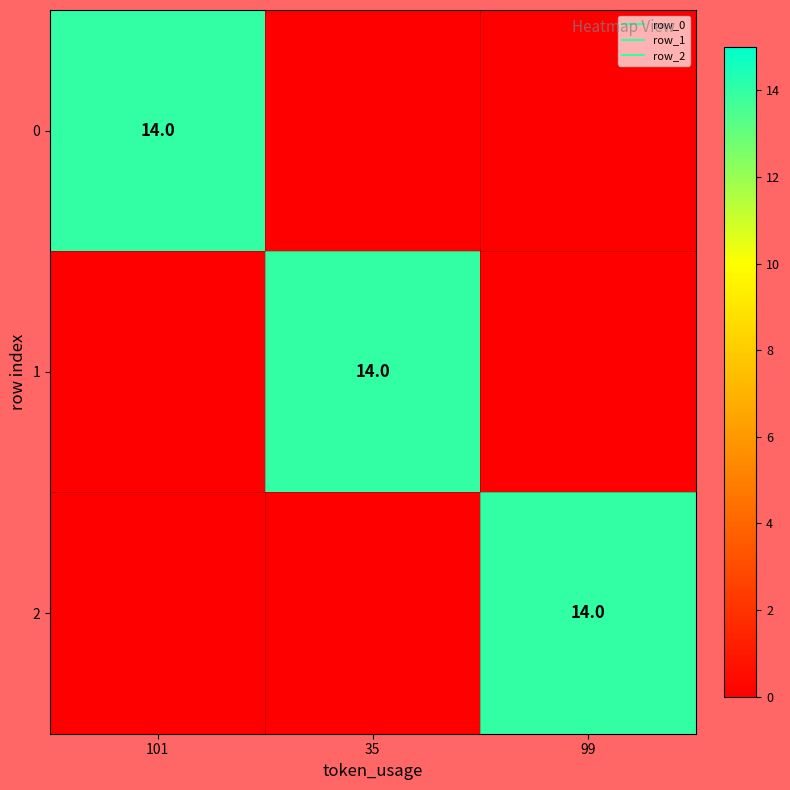

What is the total value across all series at 99?

14